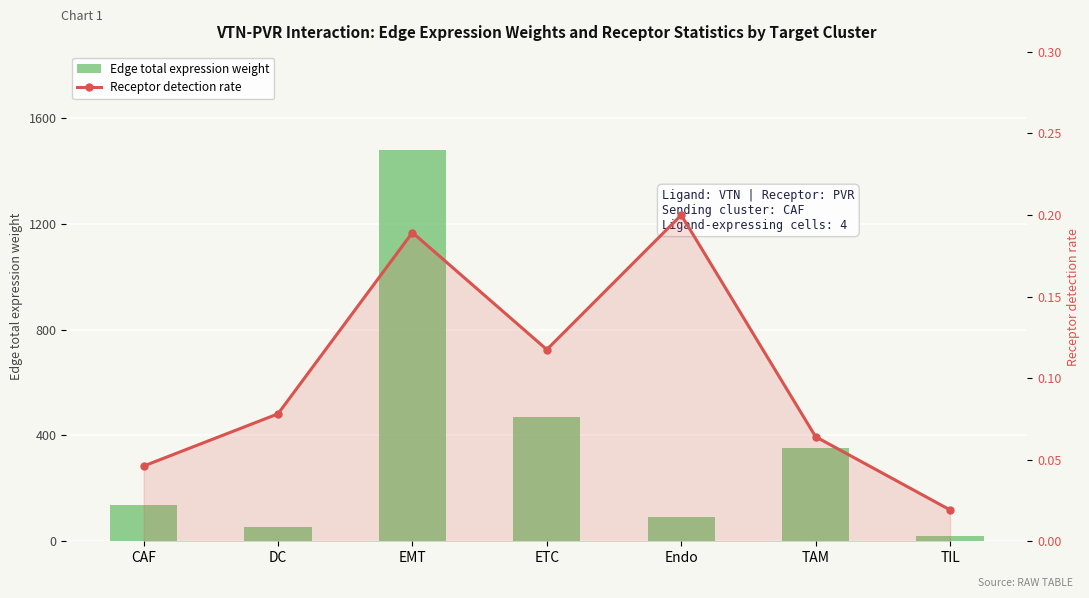

What are all the series names shown in the legend?

Edge total expression weight, Receptor detection rate